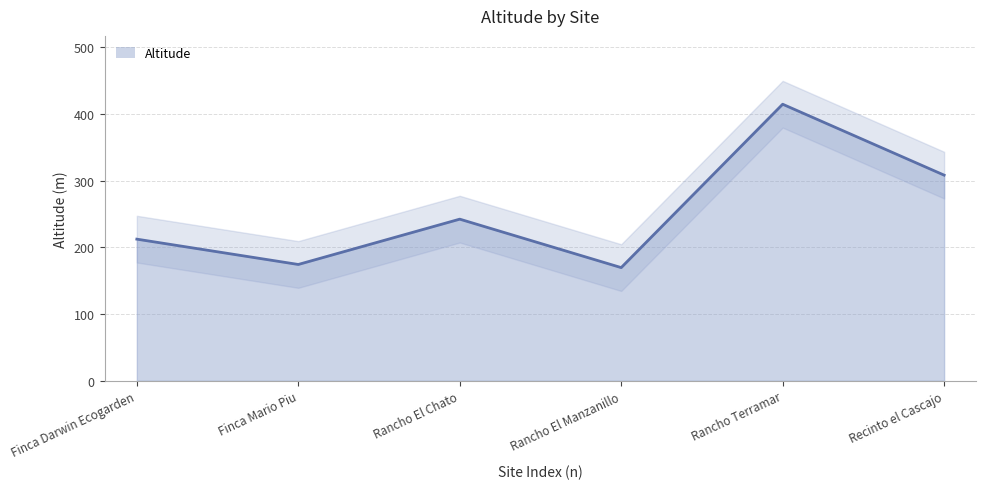

At which category does the chart reach its minimum across all series?

Rancho El Manzanillo